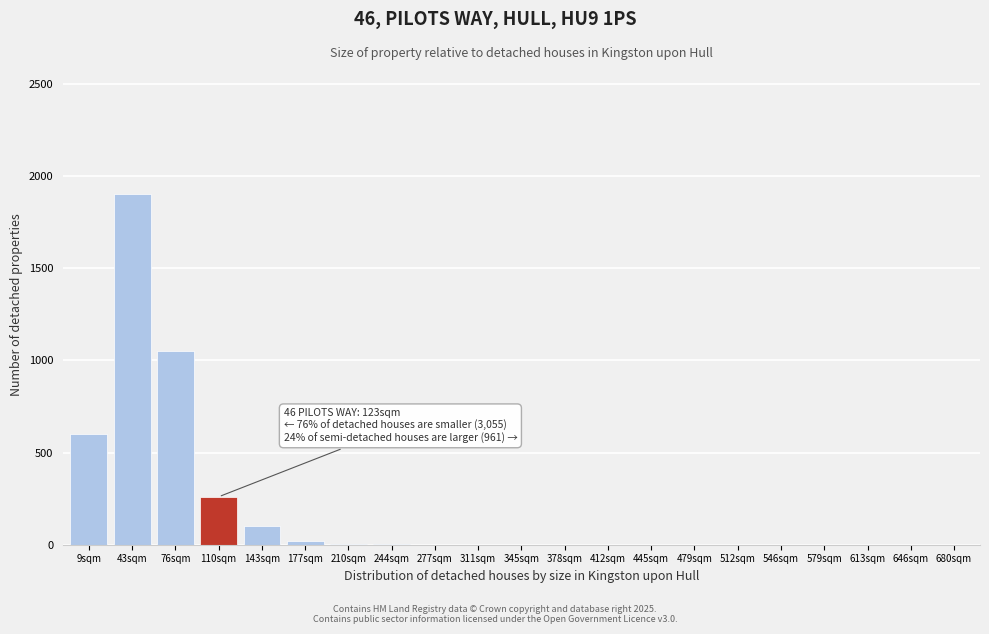

What is the sum of all values?

3939